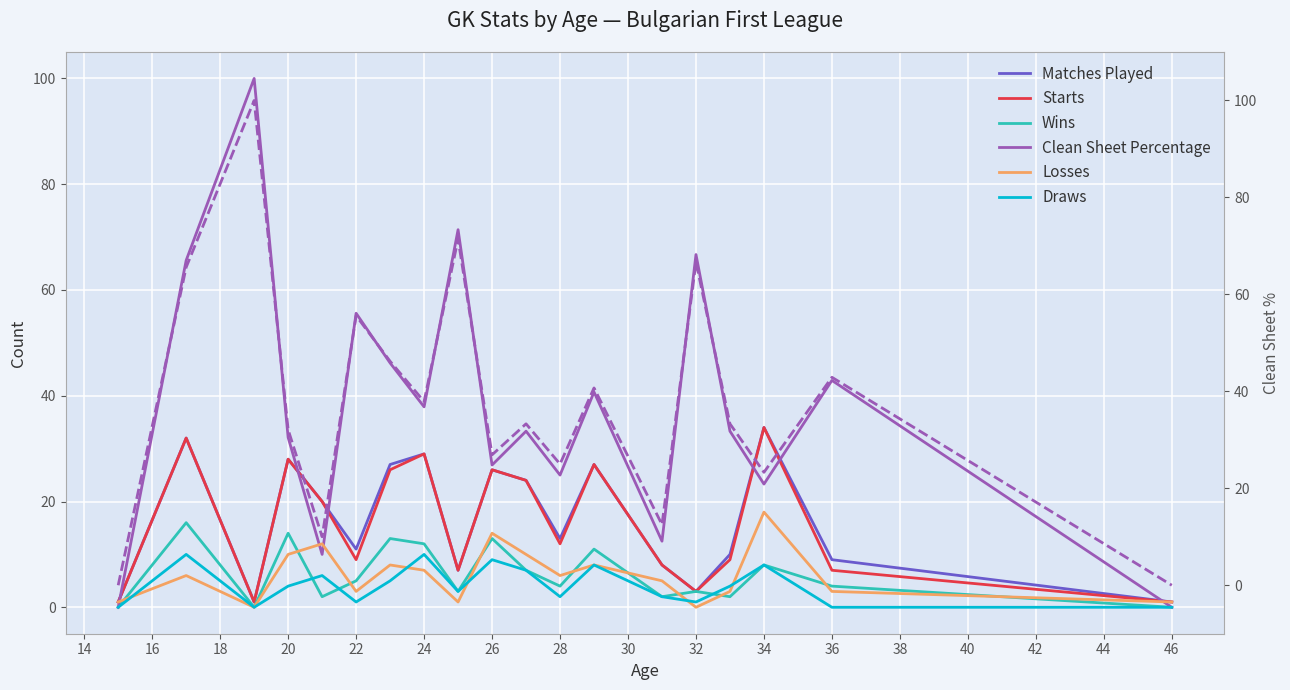

True or false: Starts has a value of 12.0 at 28.

True